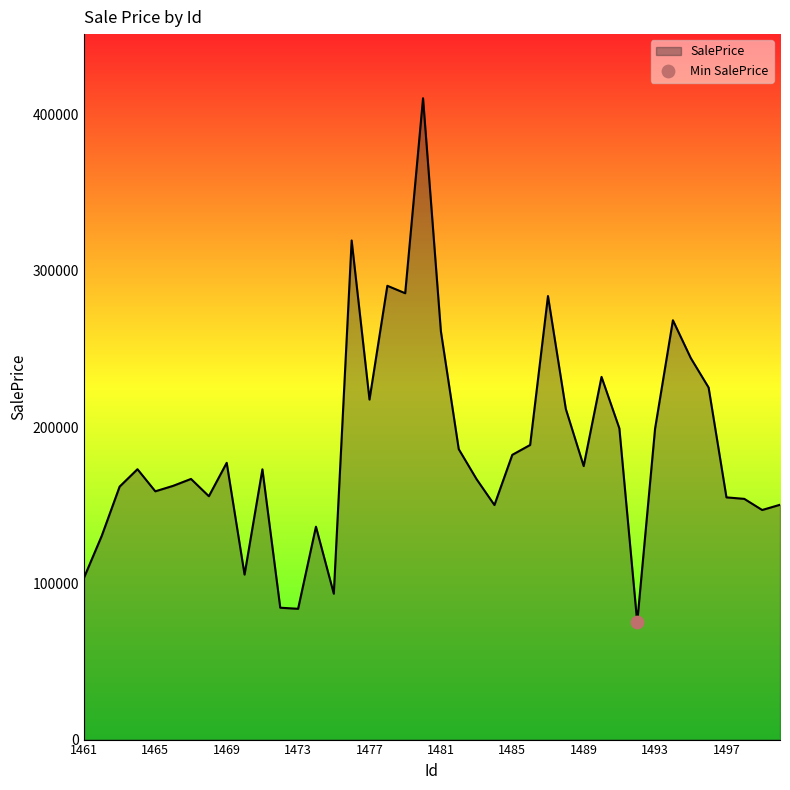

What is the difference between the maximum and minimum values?

335407.6